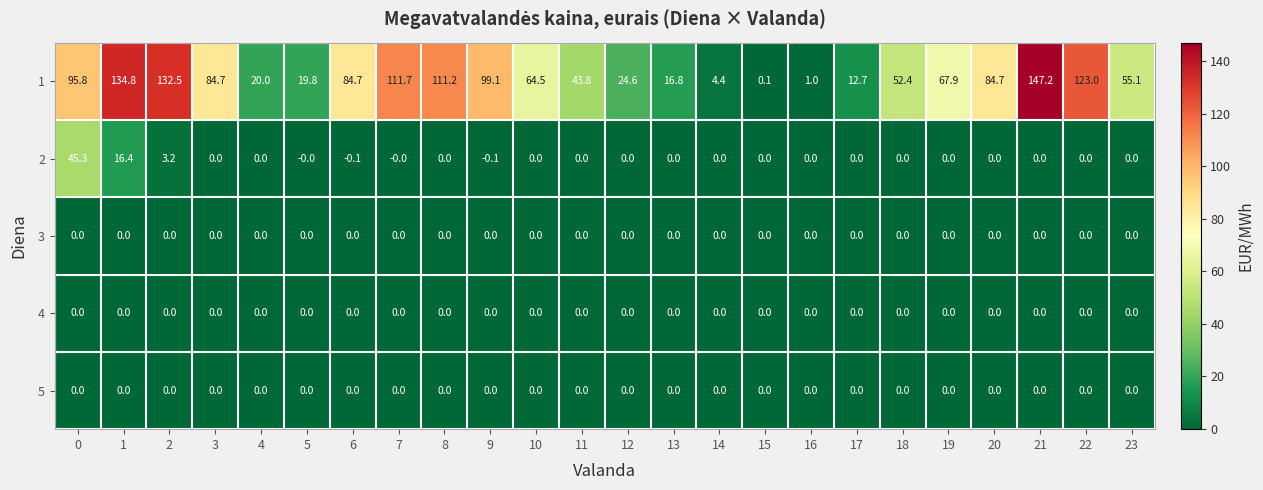

Which series has the largest range (max minus min)?

1